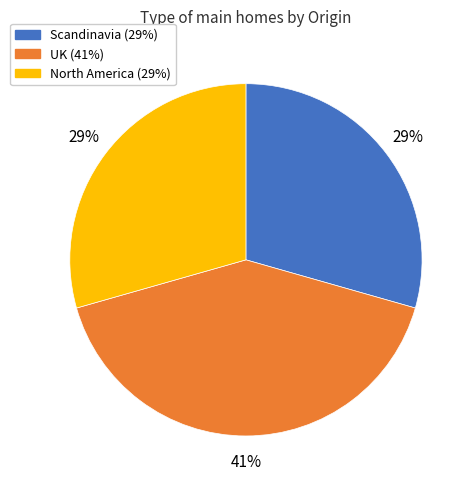

Combined, do UK and North America account for over 50%?

Yes